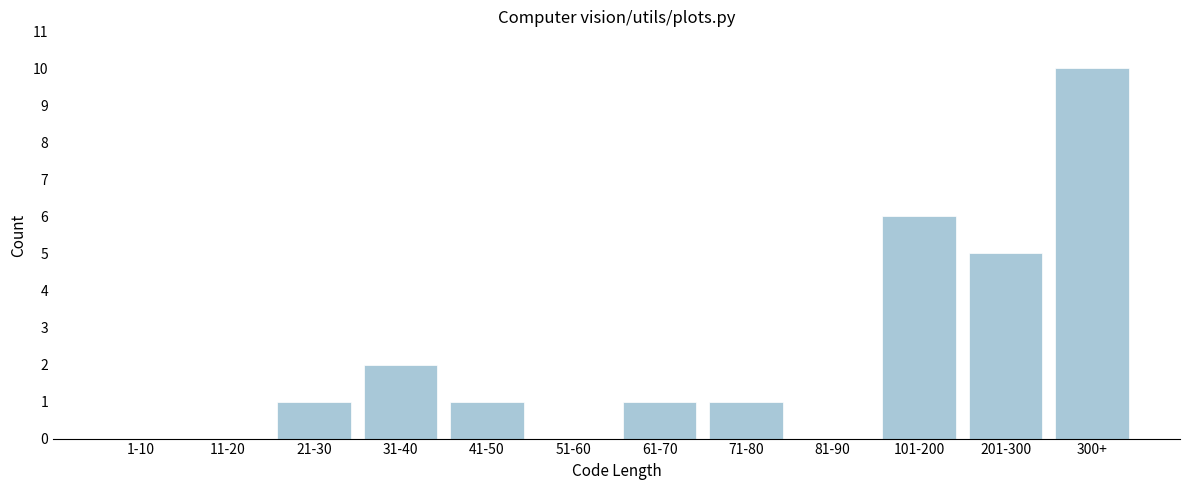

Reading right to left, extract all data points from this chart.

300+=10	201-300=5	101-200=6	81-90=0	71-80=1	61-70=1	51-60=0	41-50=1	31-40=2	21-30=1	11-20=0	1-10=0